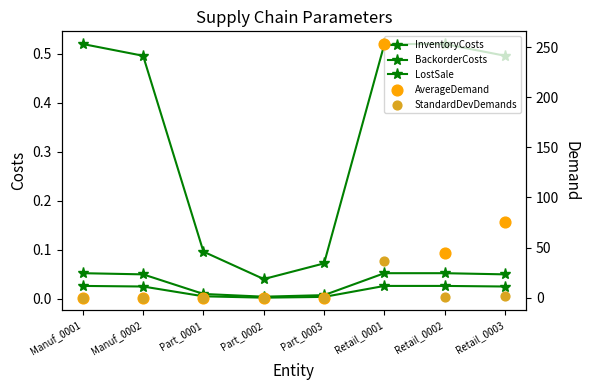

Which series contains the highest Y value?

AverageDemand